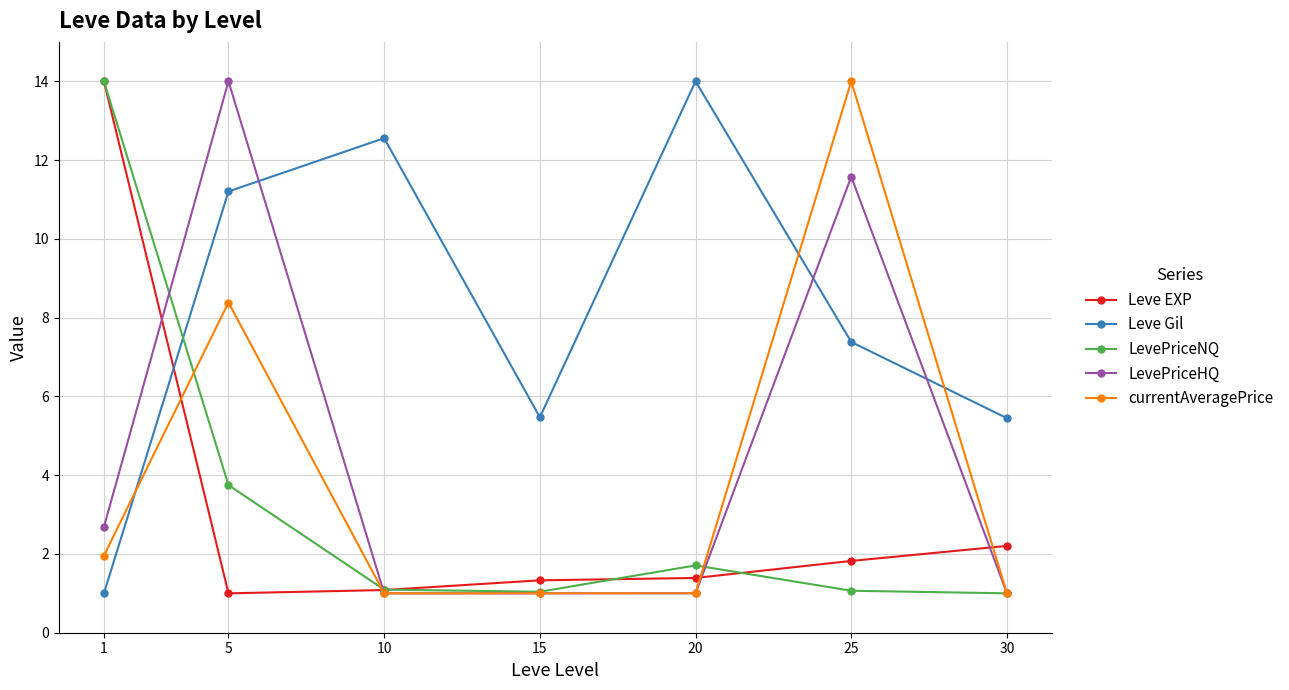

Does the chart display data point markers on the line(s)?

Yes